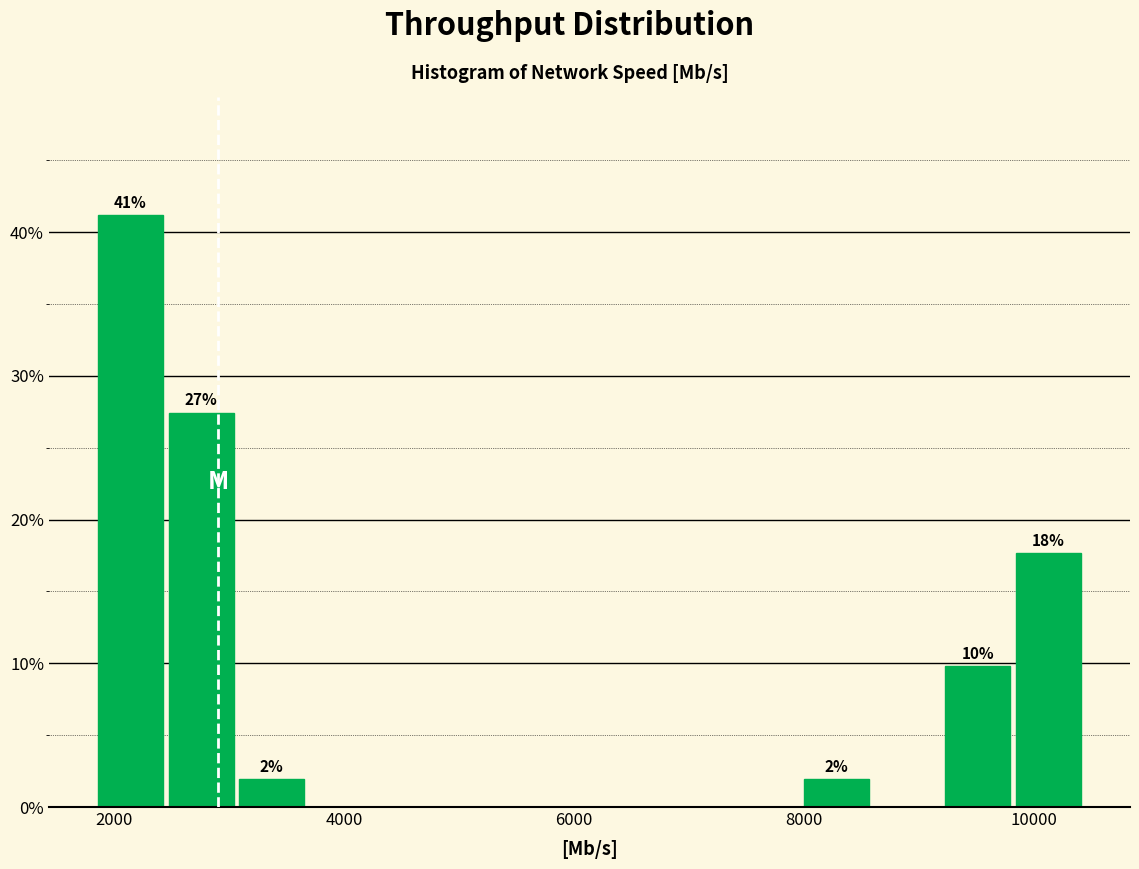

Read against the x-axis, roughly where is the centre of the tallest bar?

2200